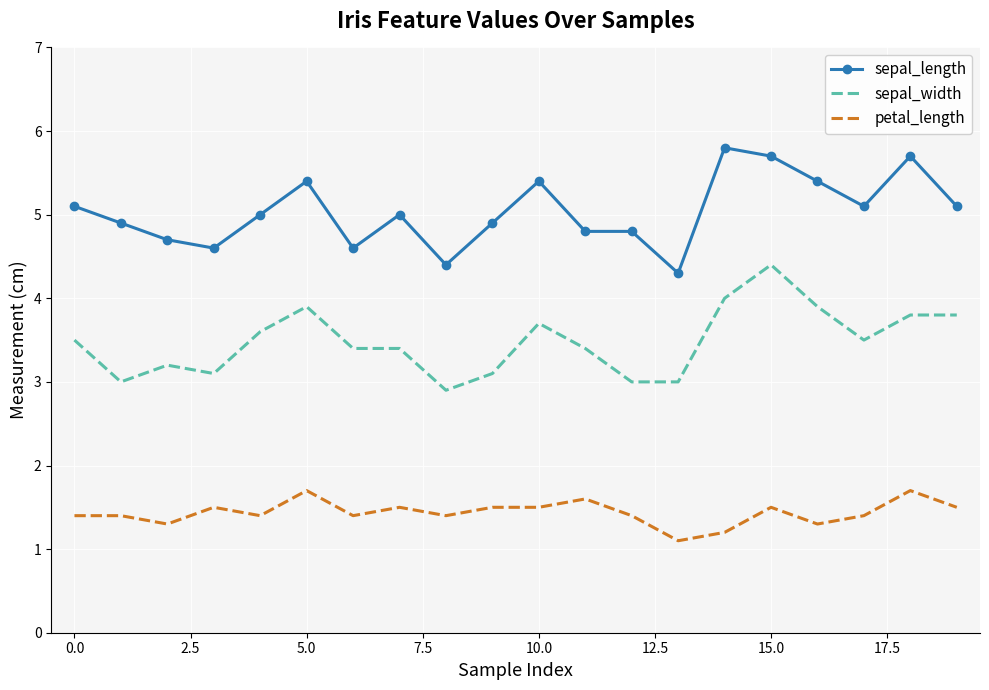

True or false: petal_length and sepal_length cross at least once.

False